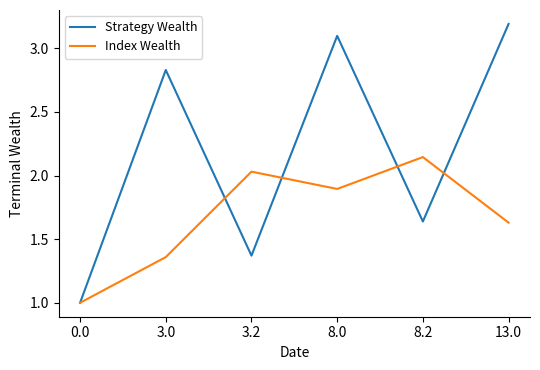

Which series changed the most between 8.2 and 13.0?

Strategy Wealth